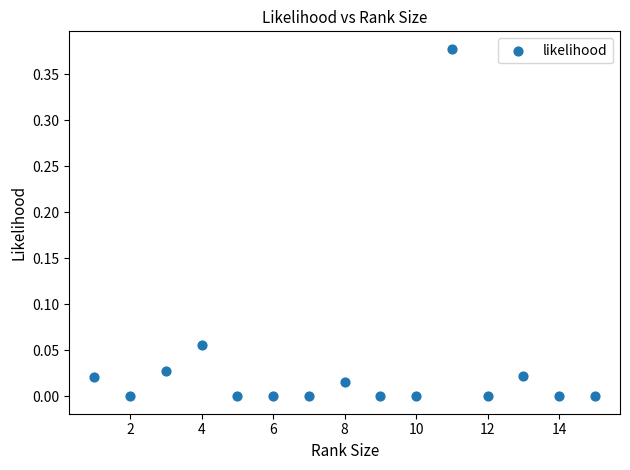

What is the range of X values (max minus min)?

14.0